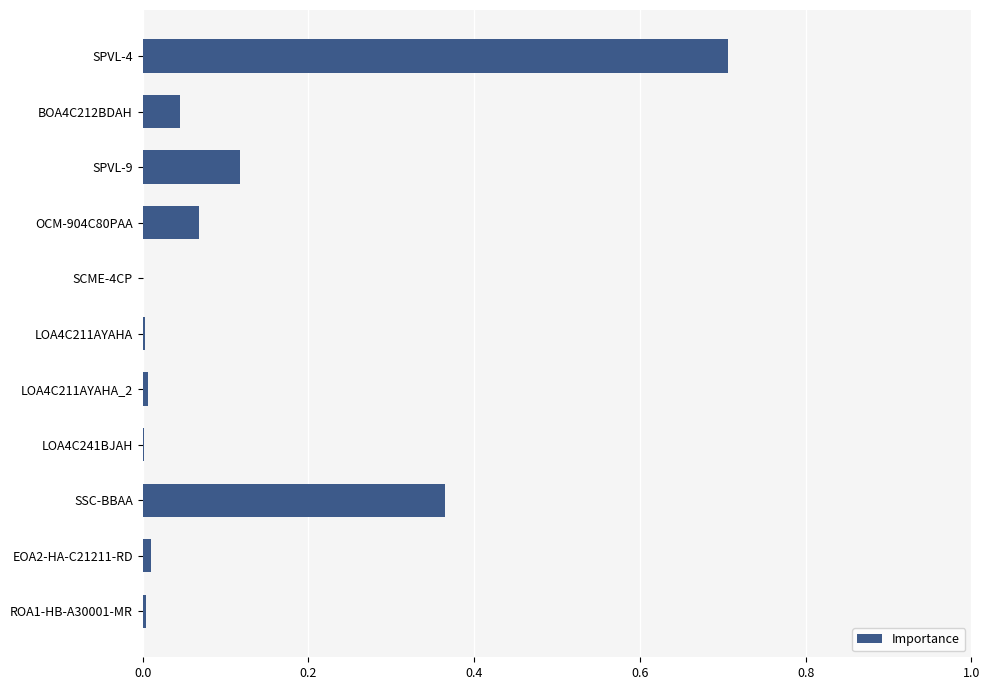

True or false: the data shows 0.0 at LOA4C241BJAH.

True